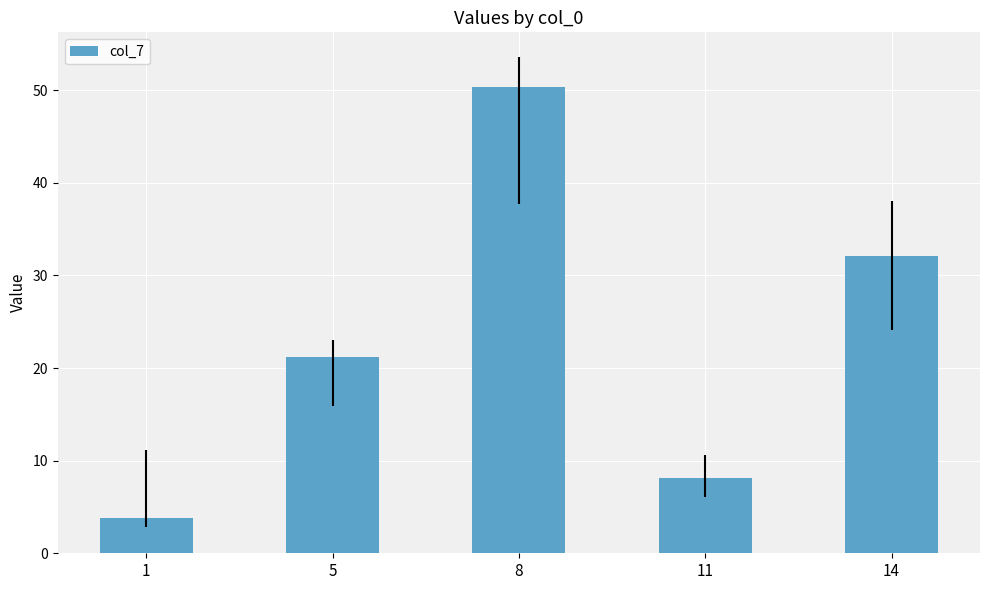

What is the difference between the values at 11 and 5?

13.1